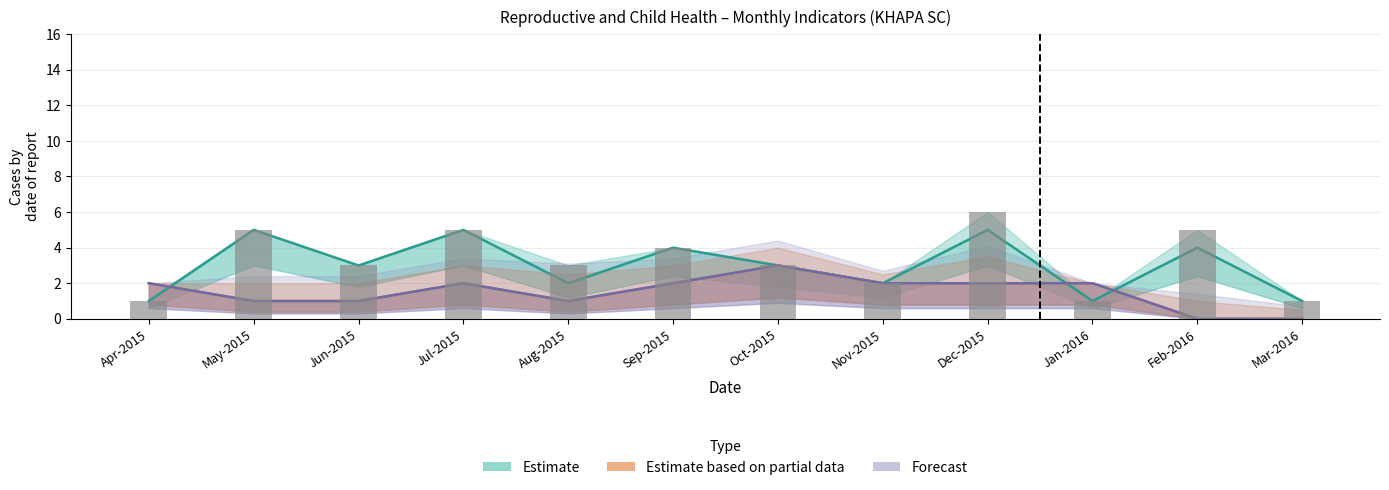

What are all the series names shown in the legend?

Estimate, Estimate based on partial data, Forecast